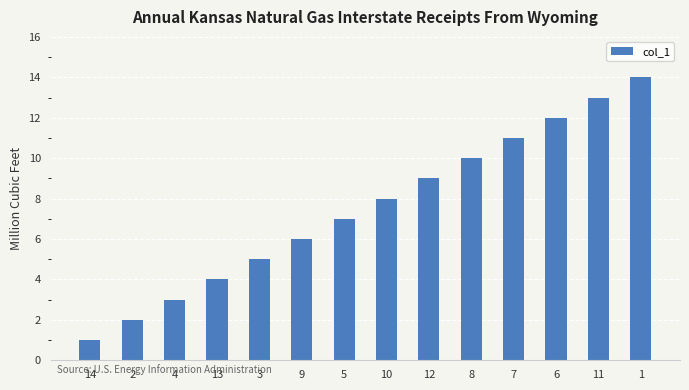

What is the maximum value shown in the chart?

14